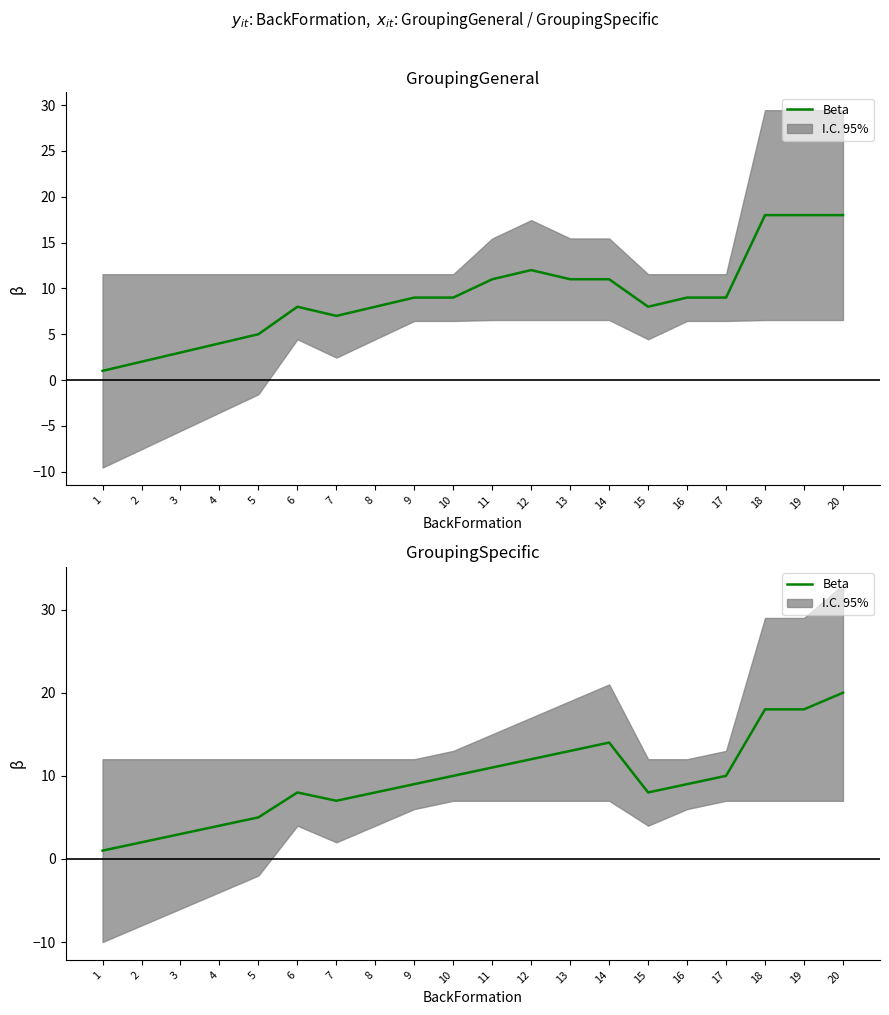

True or false: the data has more than 0 interior local peaks.

True